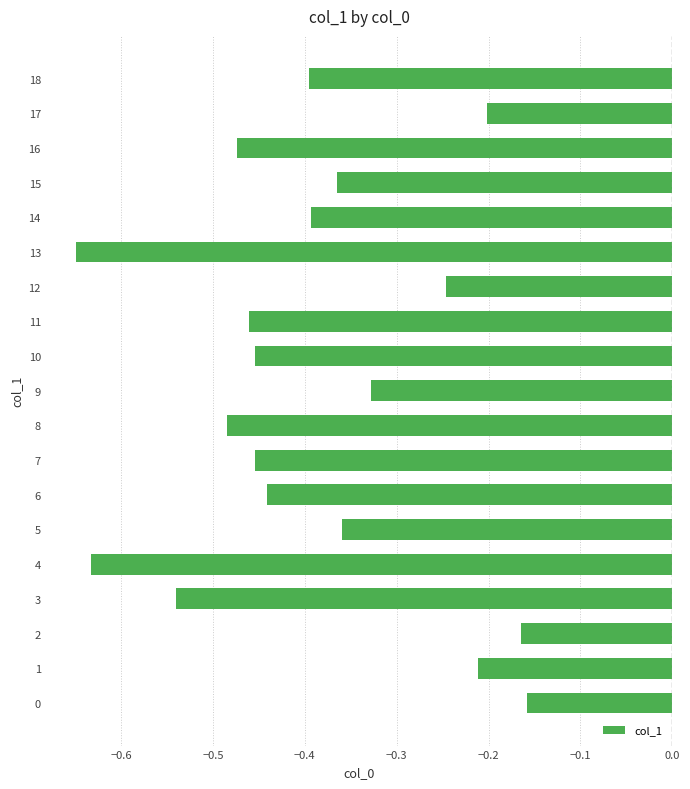

At which category does the chart reach its peak across all series?

0